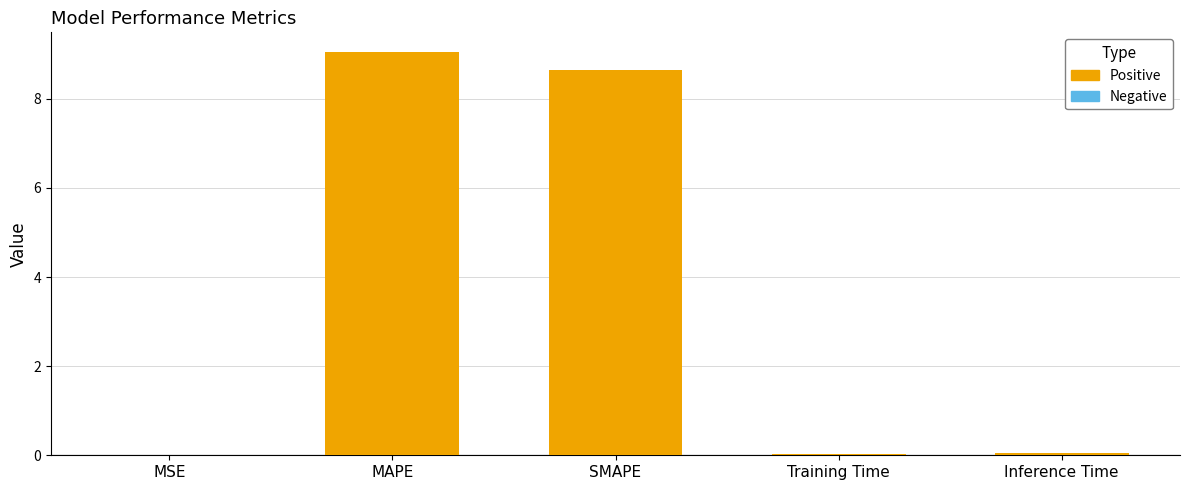

The chart shows a value of 0.0 at MSE. True or false?

True